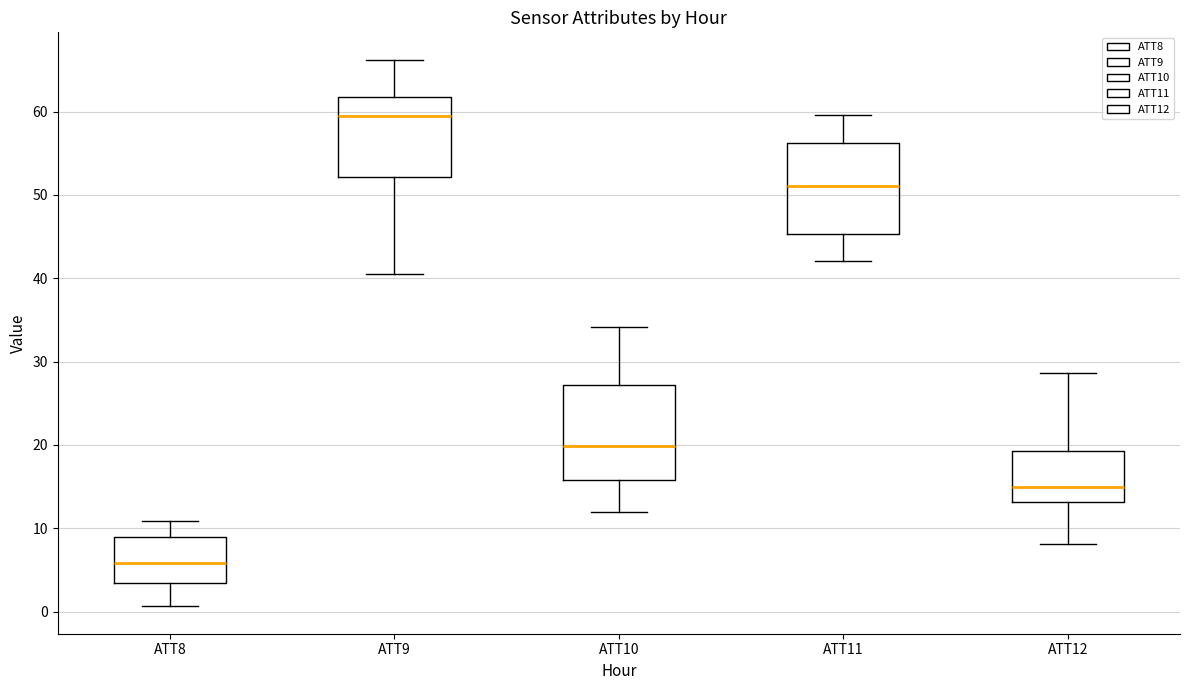

Which box has the lowest median line?

ATT8